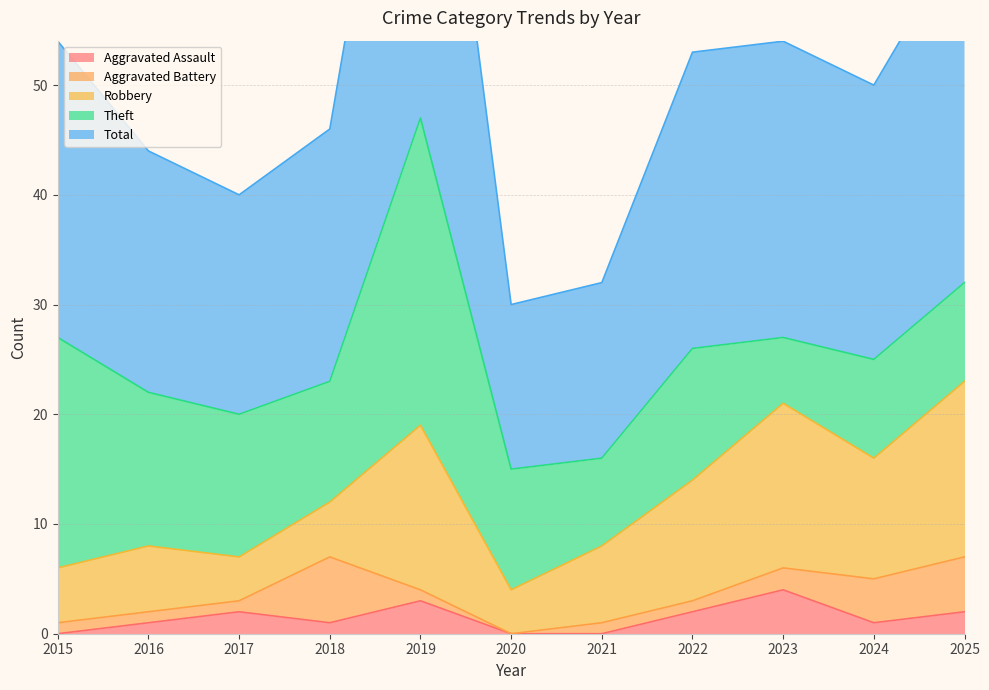

What is the total value across all series at 2023?

54